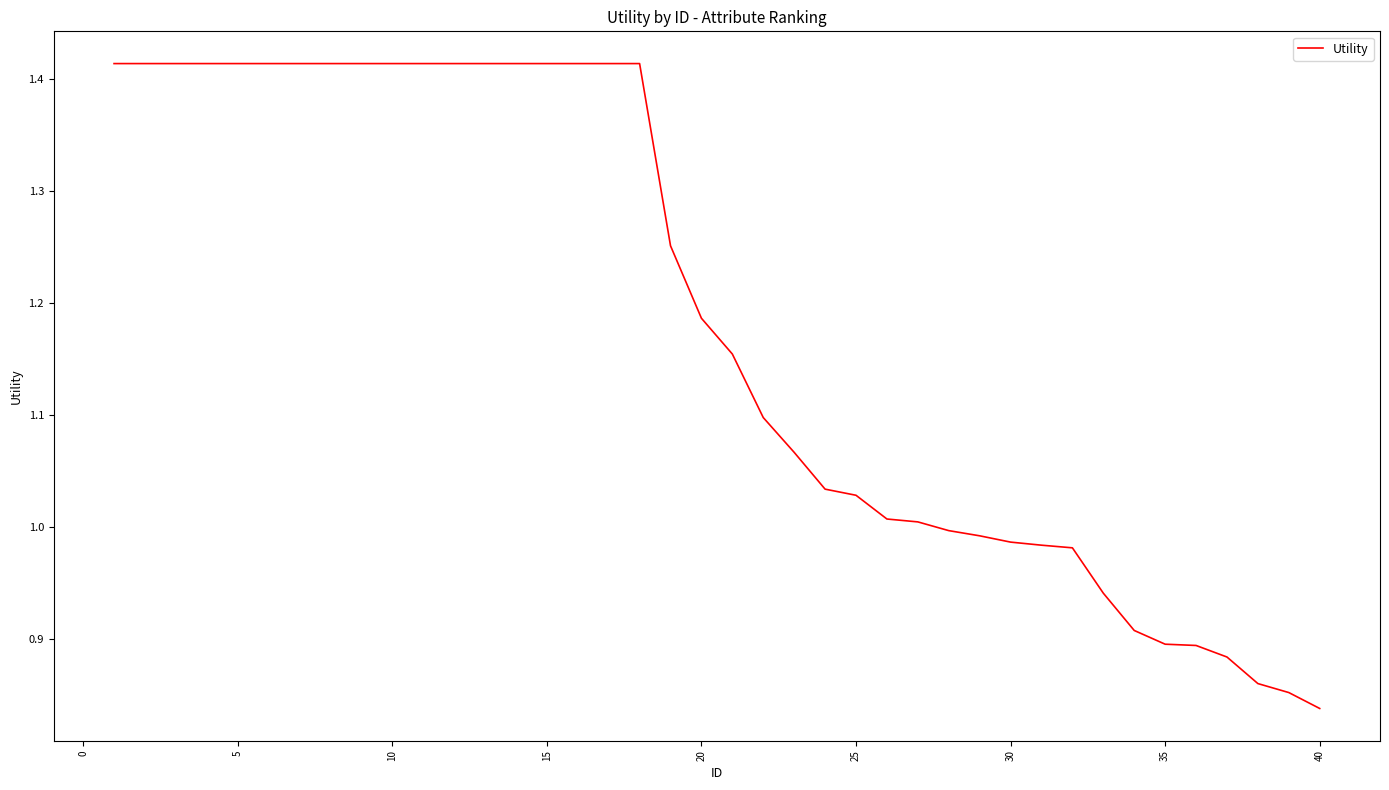

What is the difference between the maximum and minimum values?

0.6